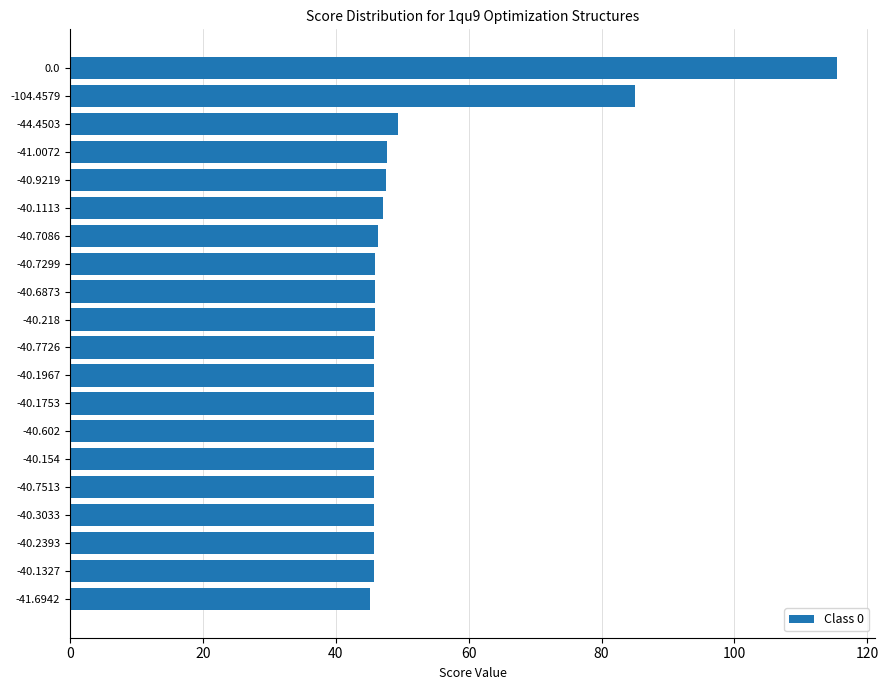

Approximately how many times larger is the value at -40.1967 compared to -41.0072?

1.0